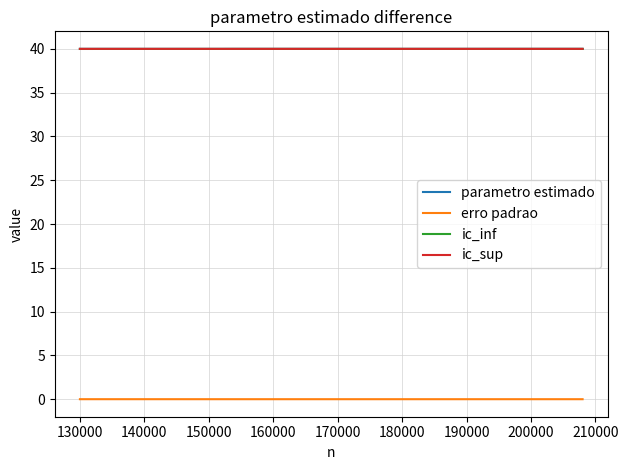

True or false: ic_inf and erro padrao intersect in this chart.

False